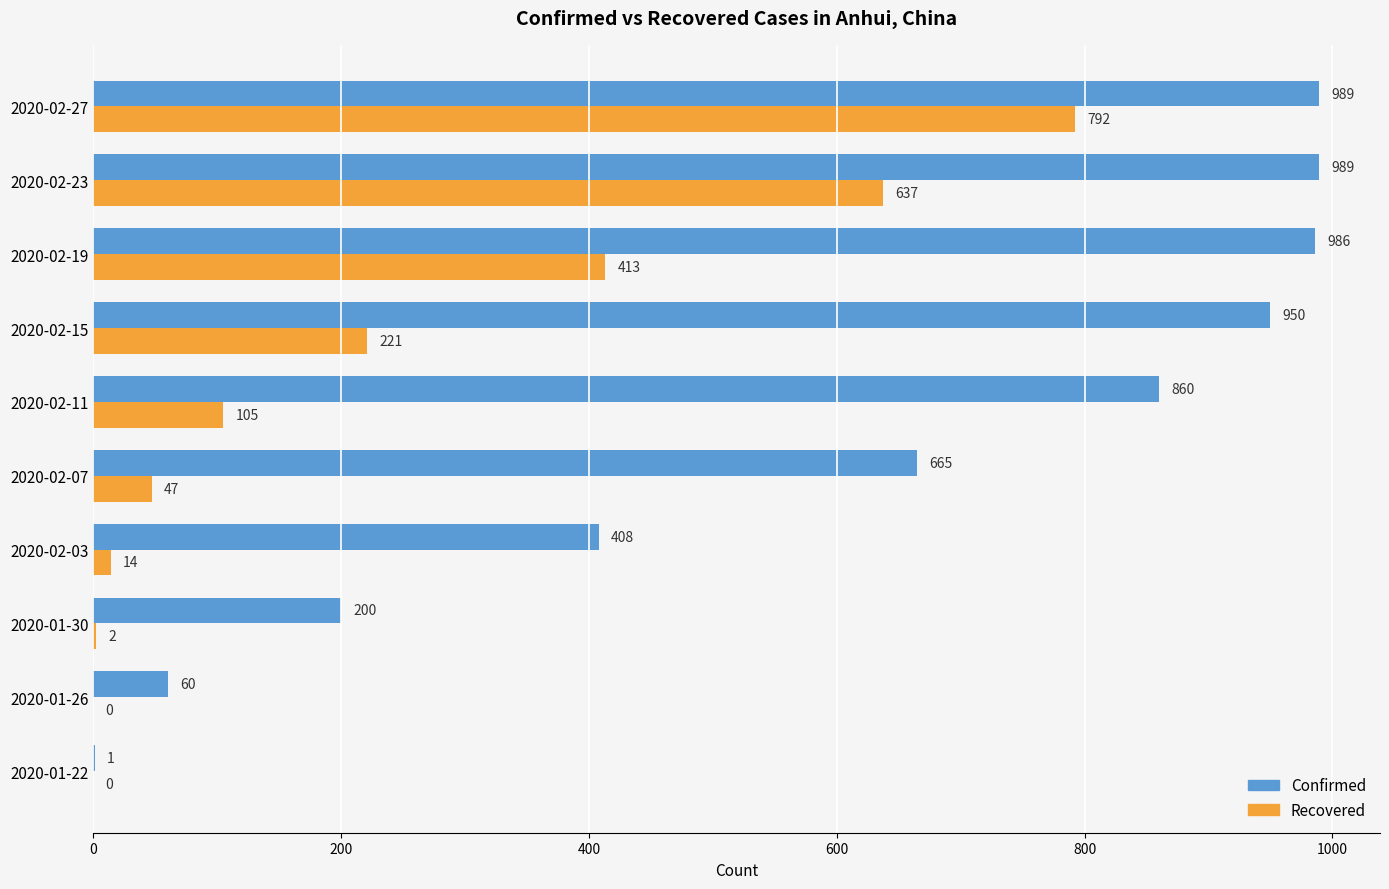

At which category is the sum across all series the highest?

2020-02-27